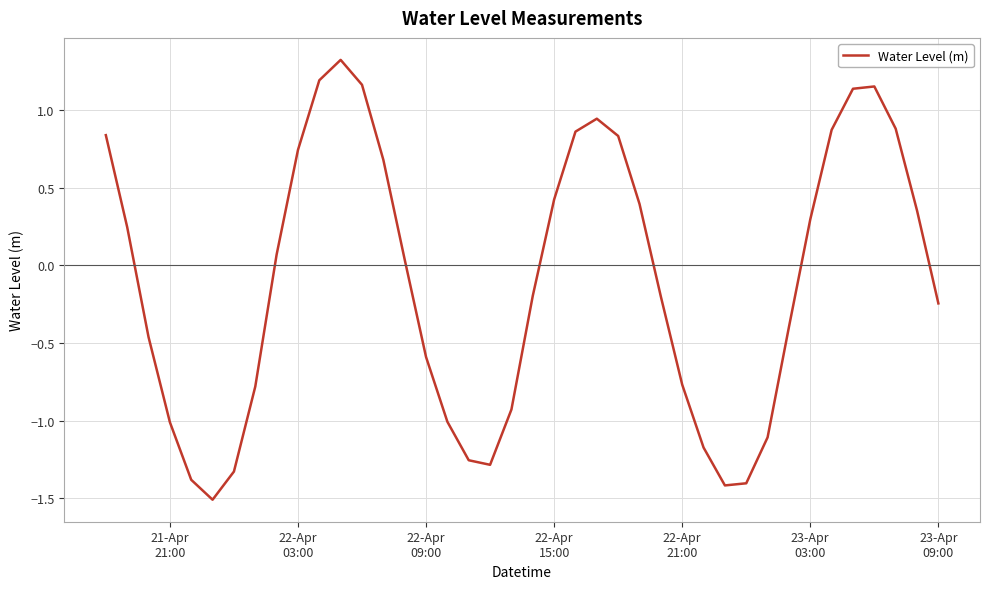

True or false: the data has more than 0 interior local peaks.

True